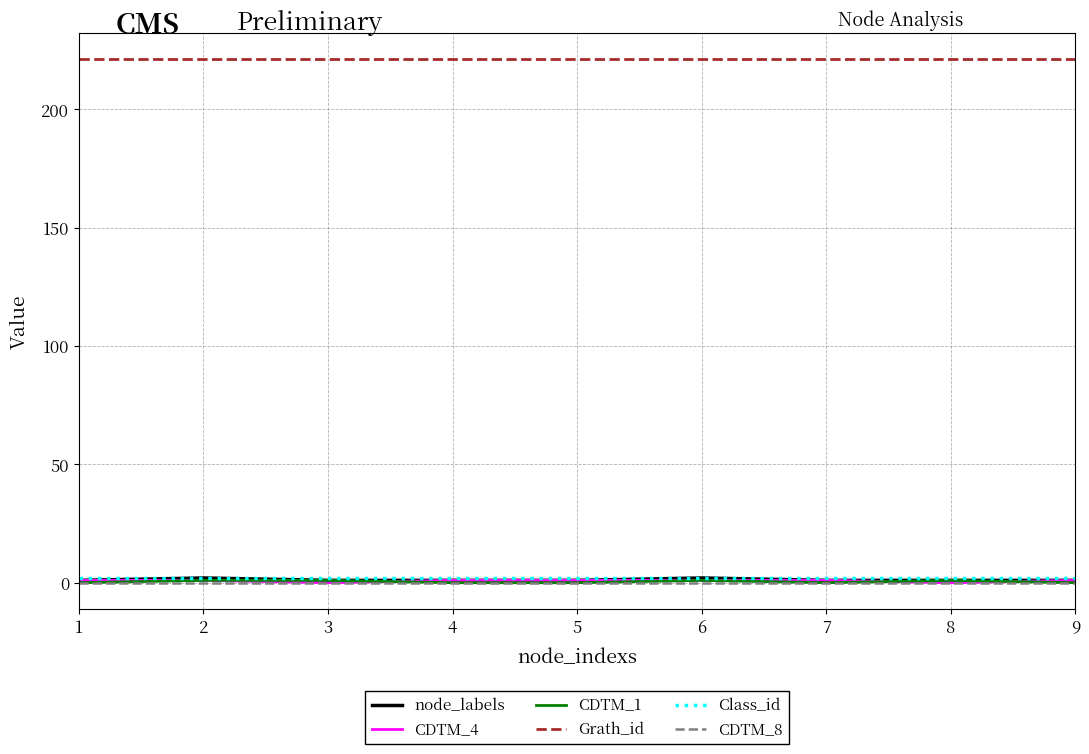

What is the greatest value displayed?

221